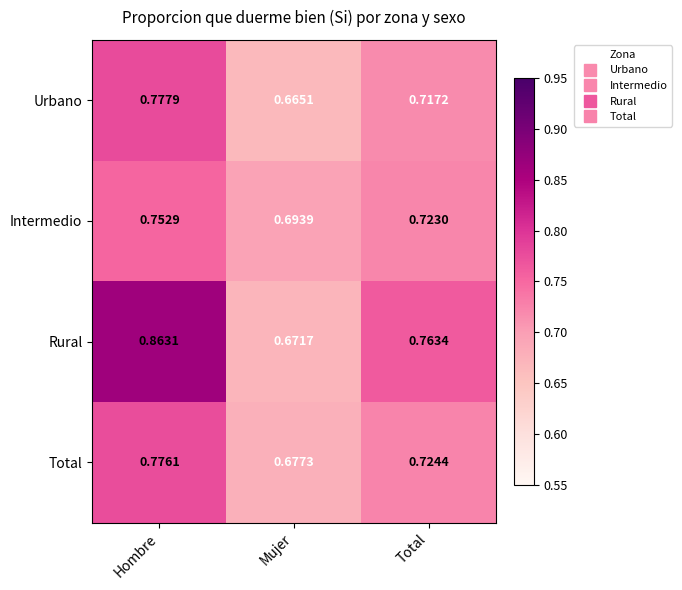

Between Mujer and Total, which series saw the biggest shift?

Rural